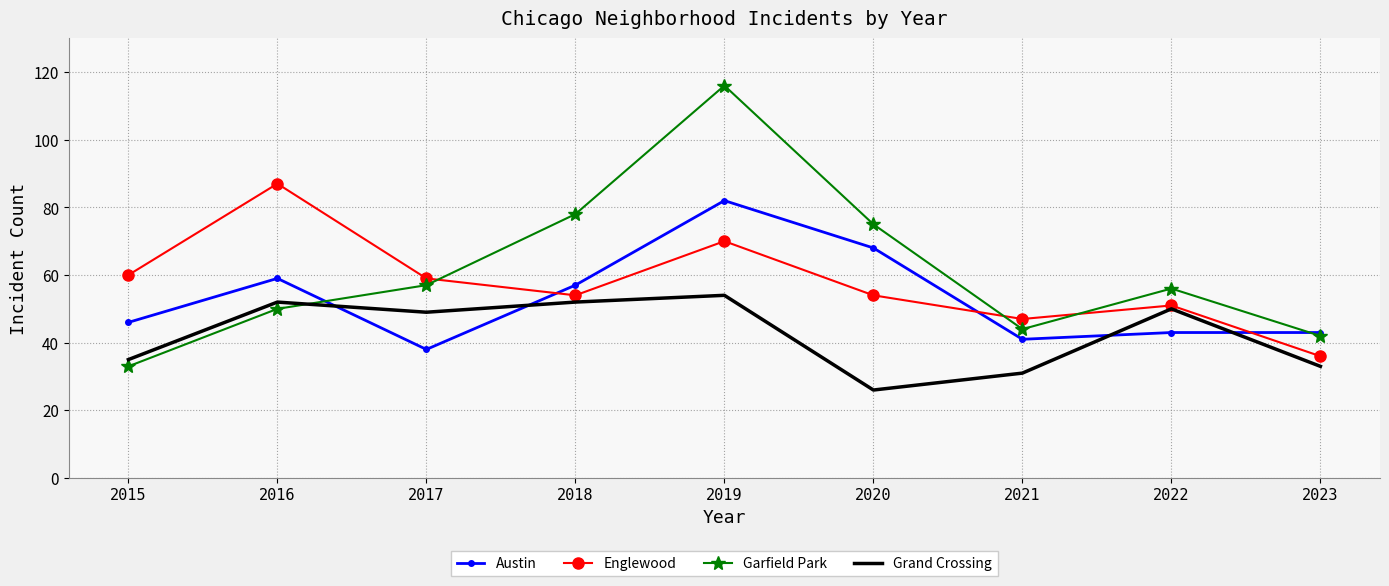

After their last crossing, which series has the higher values: Austin or Grand Crossing?

Austin